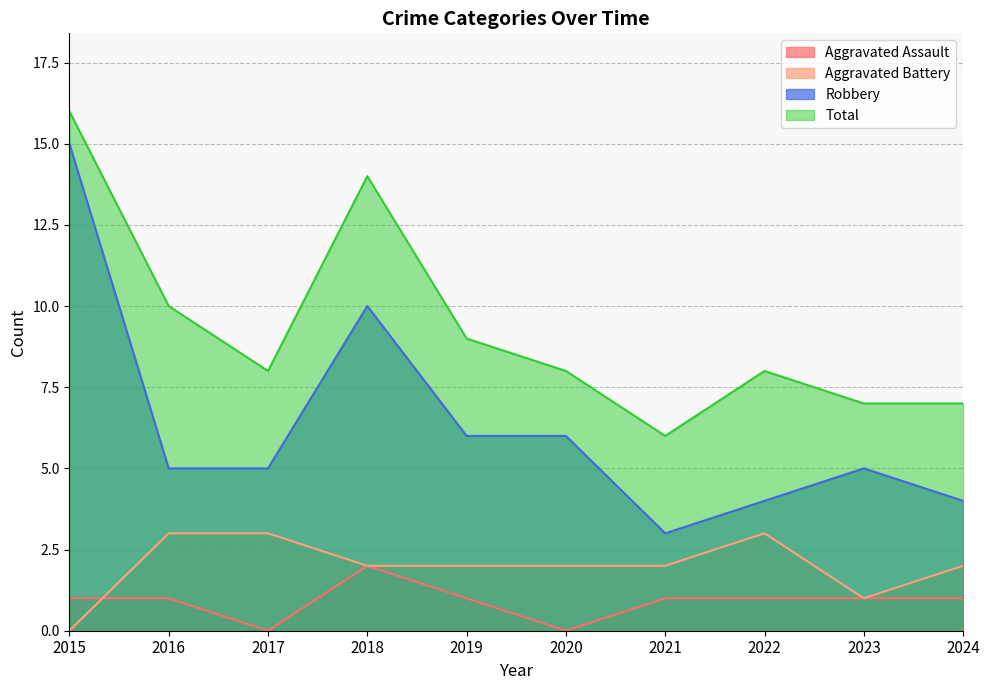

What is the sum of all Robbery values?

63